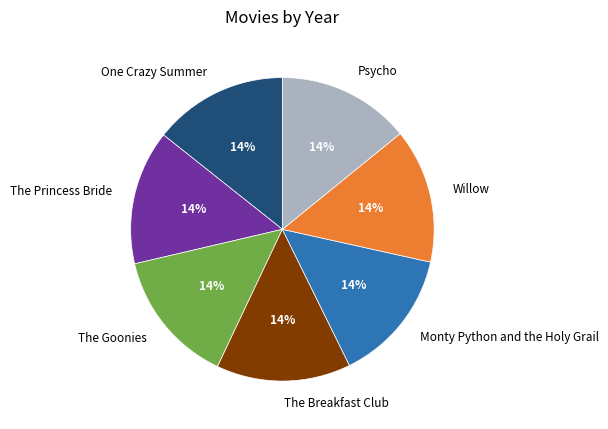

Is the sum of Willow and One Crazy Summer greater than half?

No